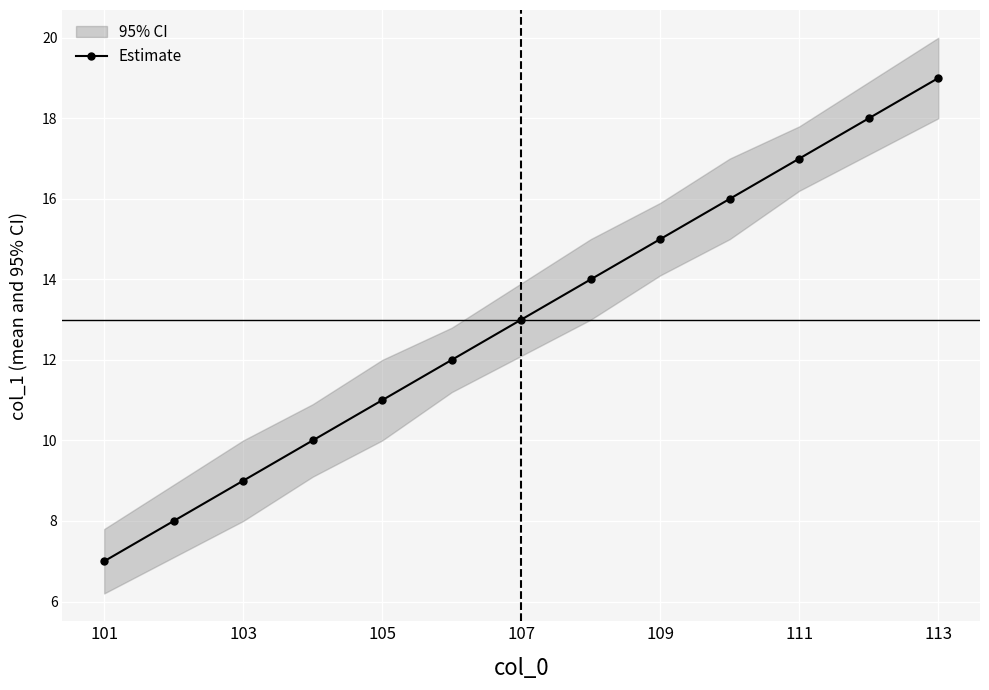

The value of Estimate at 105 is 11. True or false?

True